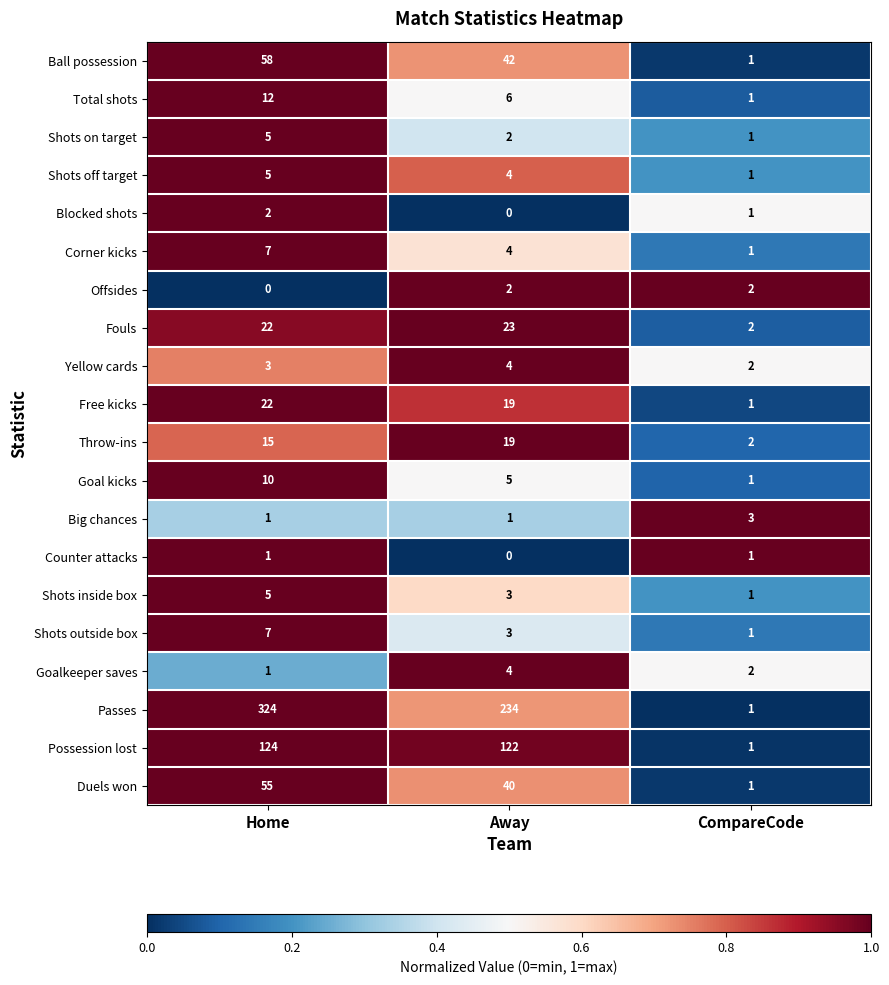

What is the total value across all series at Home?

679